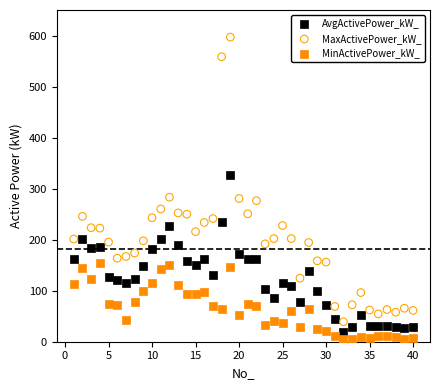

Across all data points, what is the range of X values (max minus min)?

39.0